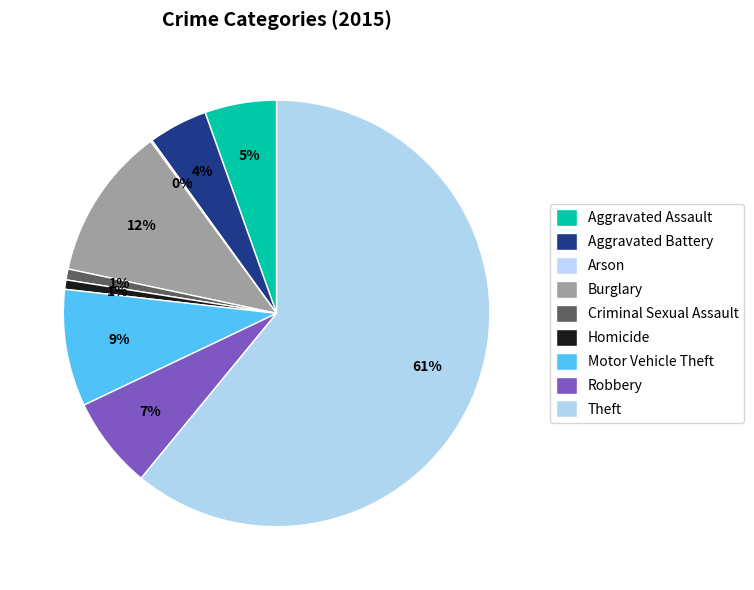

Which category has the biggest portion of the pie?

Theft